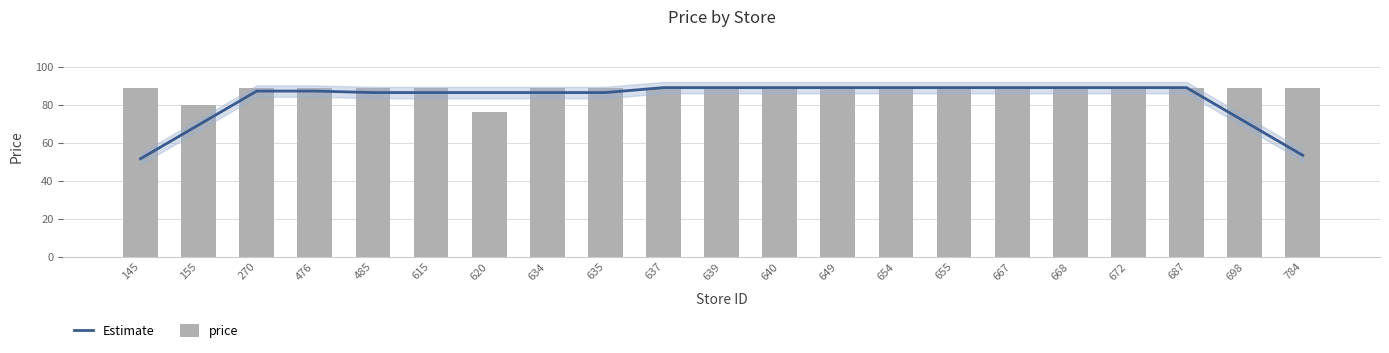

Is it true that price equals 89.0 at 615?

True